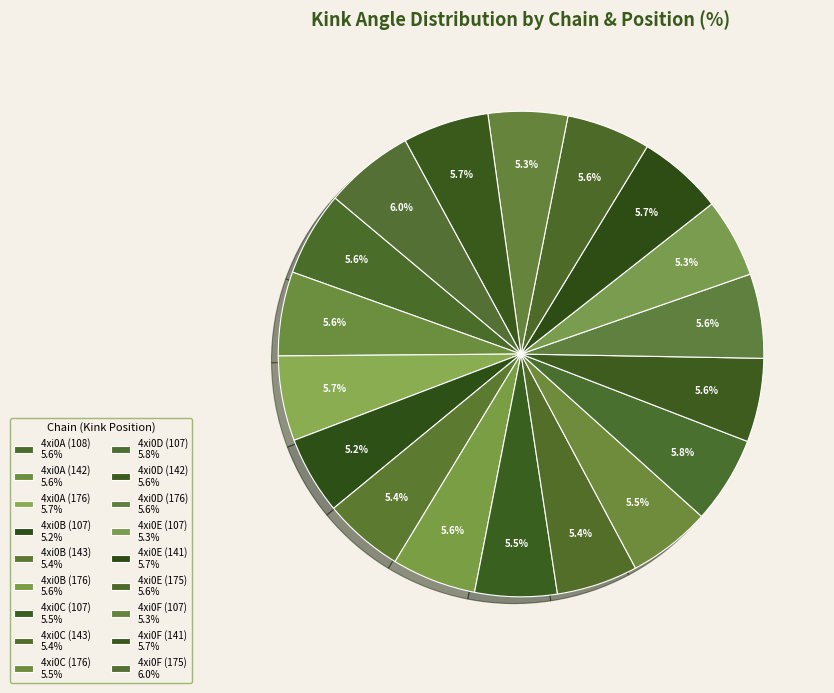

Which slice is the largest?

4xi0F (175)